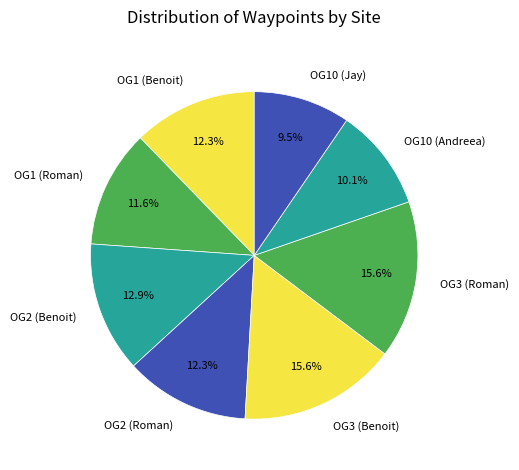

Which category has the smallest portion of the pie?

OG10 (Jay)